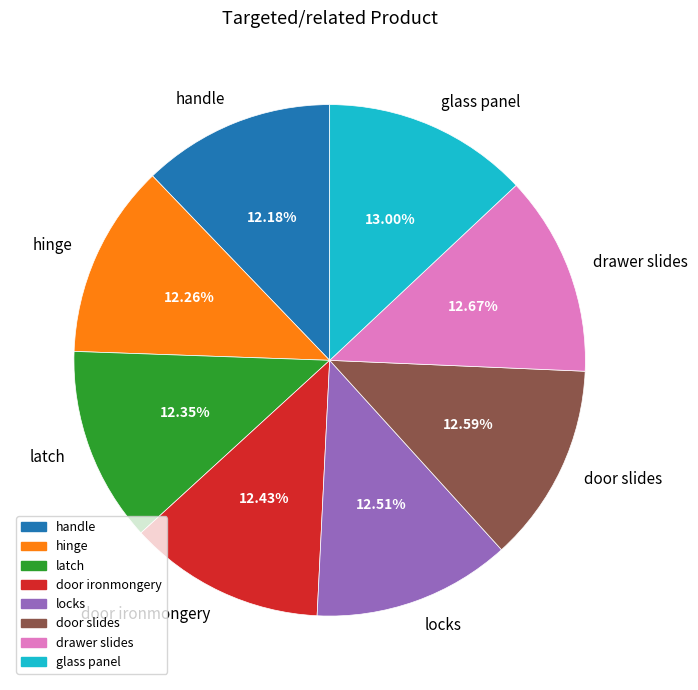

What portion of the pie excludes locks?

87.5%